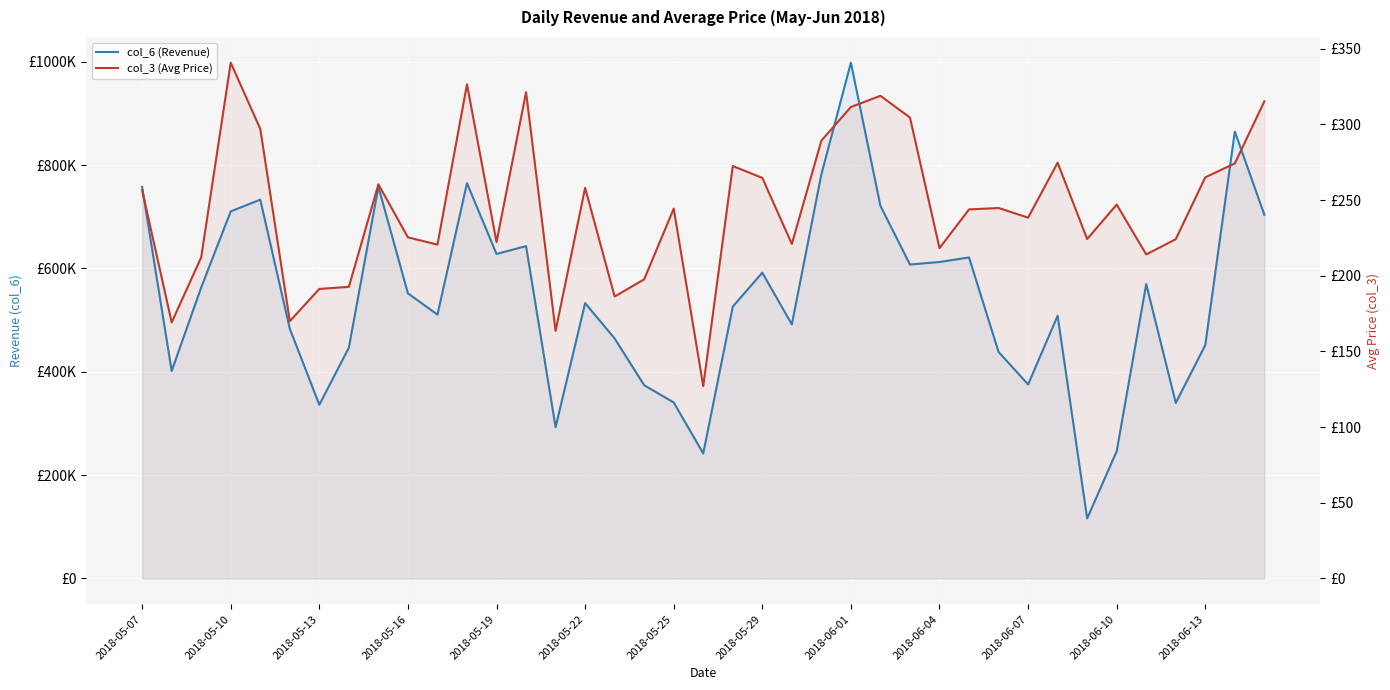

What position from the right is 2018-06-01?

15